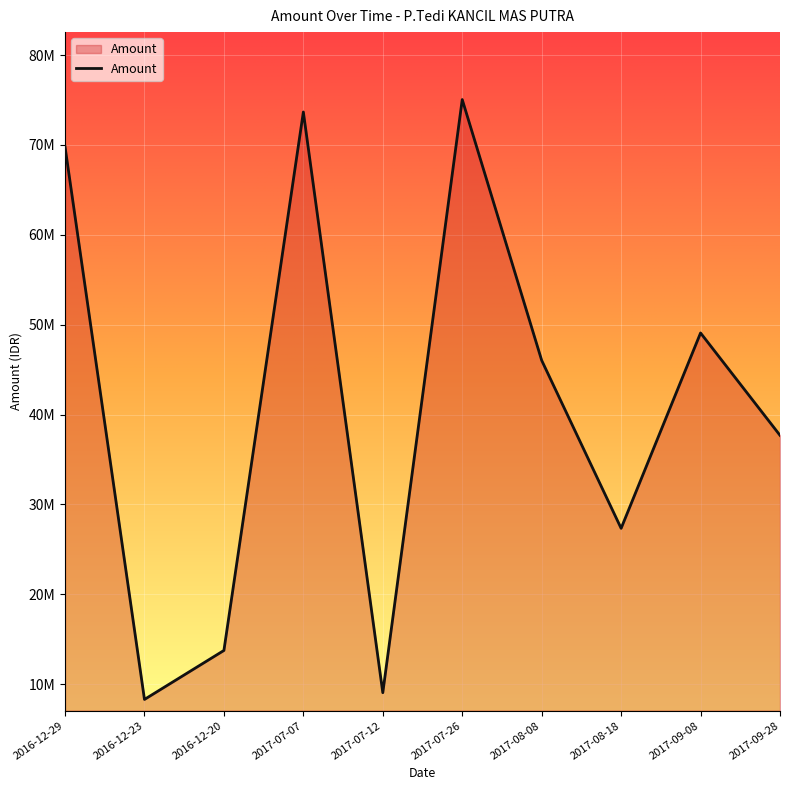

What is the difference between the maximum and minimum values?

66744000